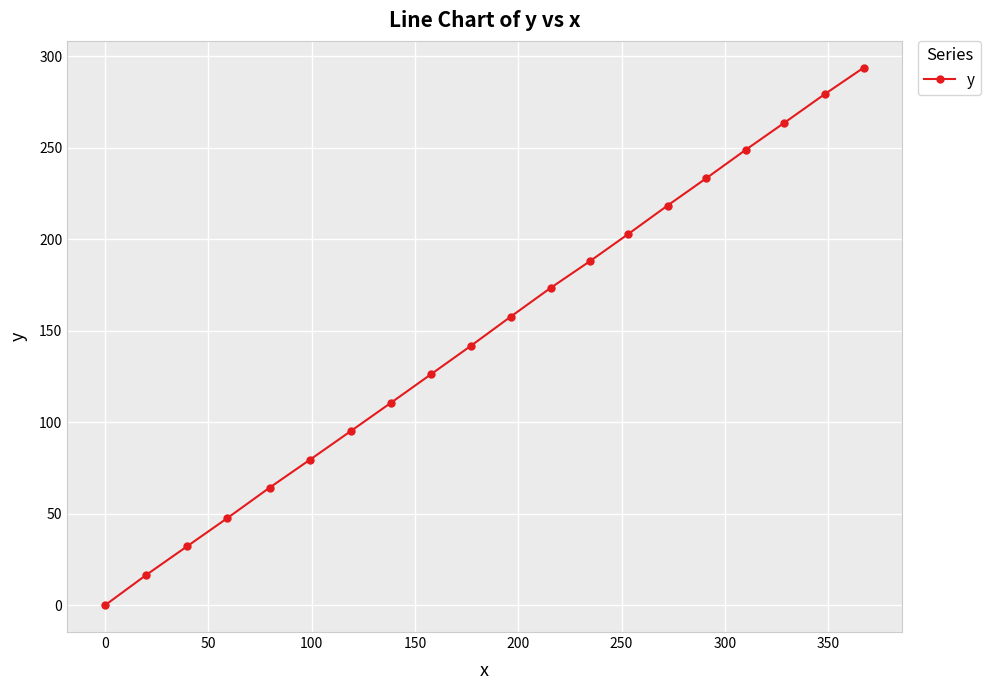

What is the value of the 15th point from the left?

218.4